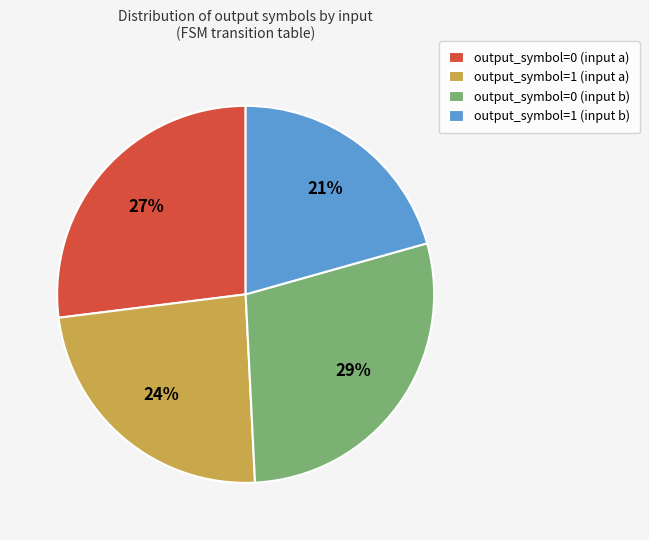

To the nearest percent, what is the difference between the output_symbol=1 (input b) and output_symbol=1 (input a) slice percentages?

3%